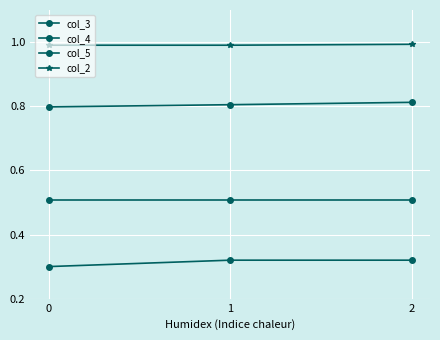

Which label corresponds to the largest value in the chart?

2